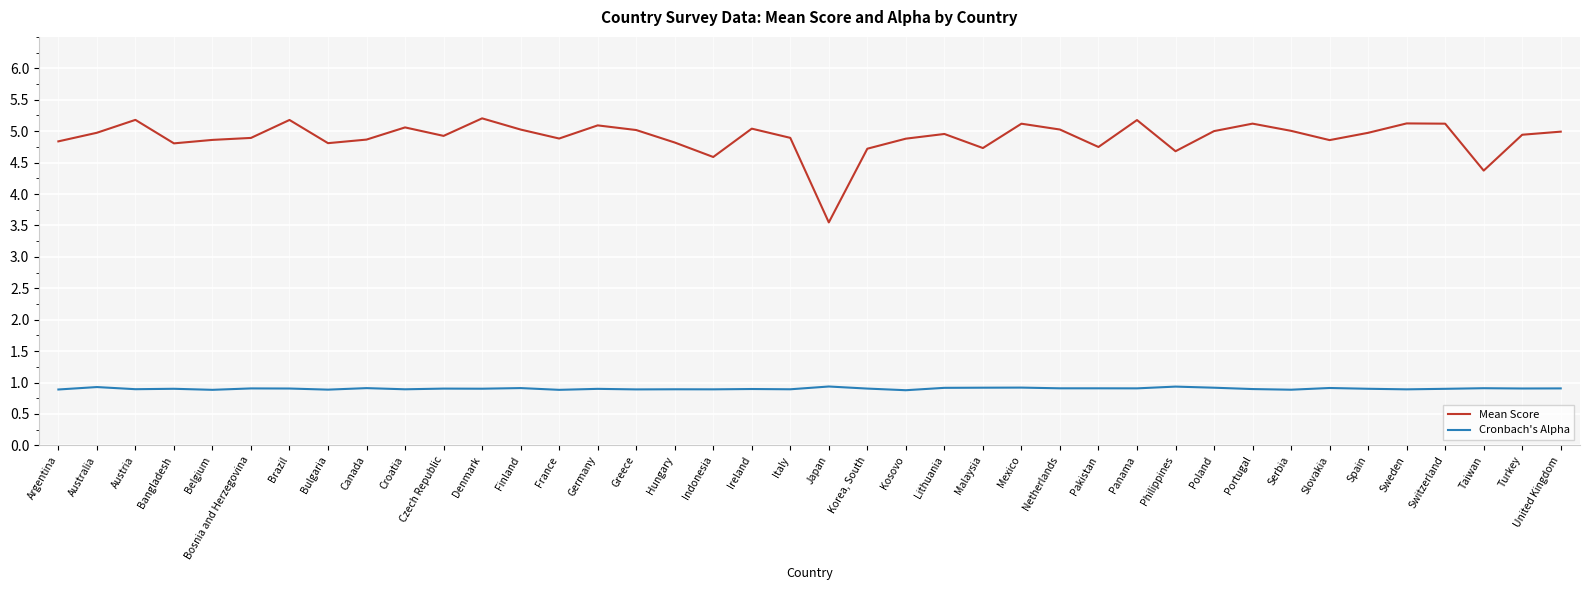

At which label does Mean Score reach its minimum?

Japan